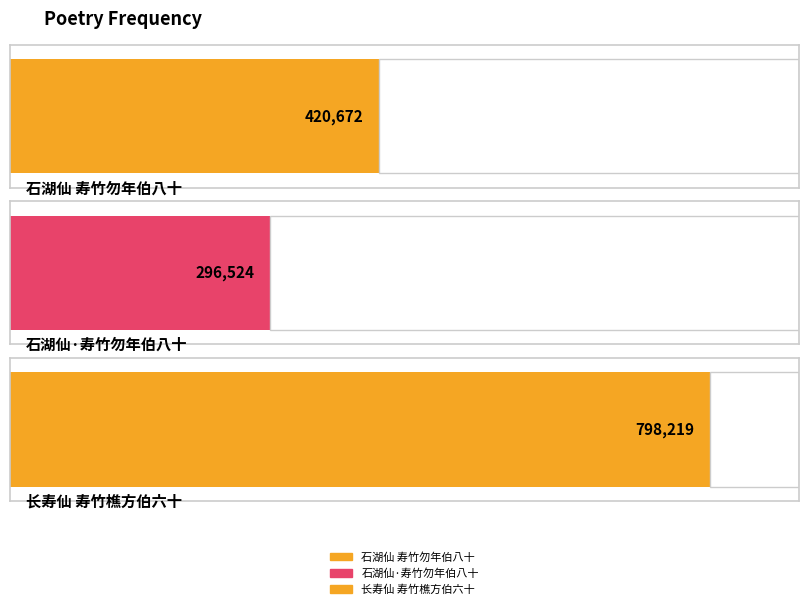

Where is the data nearest to the value 547371?

石湖仙 寿竹勿年伯八十，用白石韵